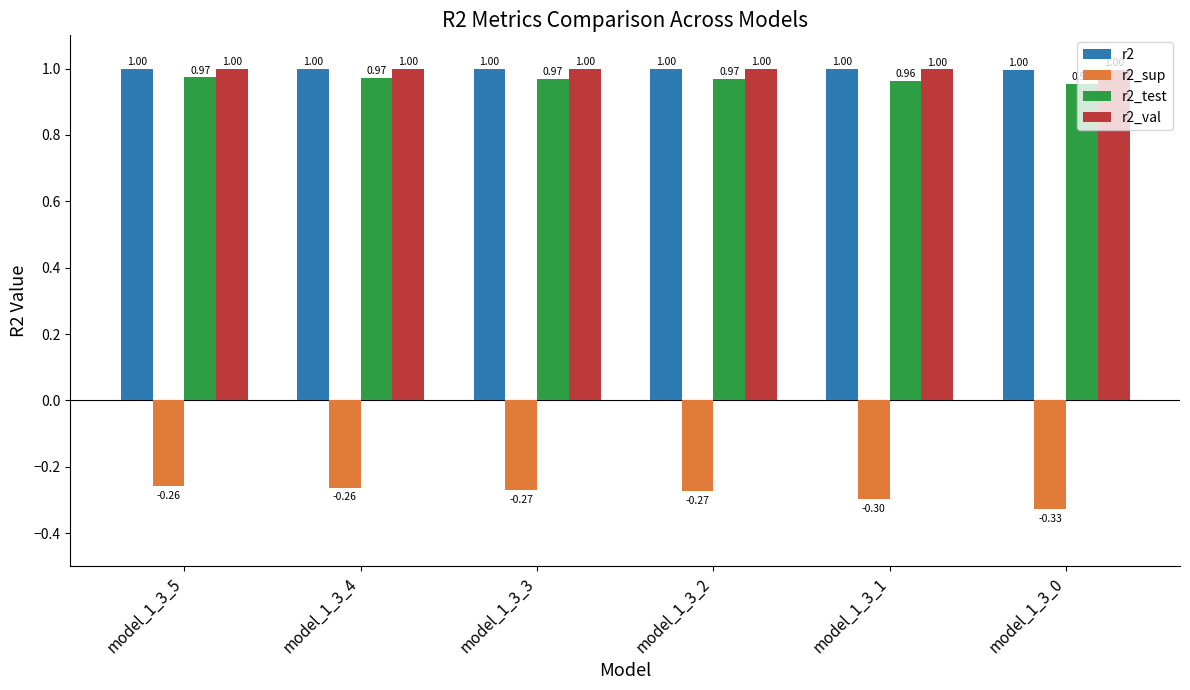

What is the value of the r2_sup bar at the 2nd from the left?

-0.3